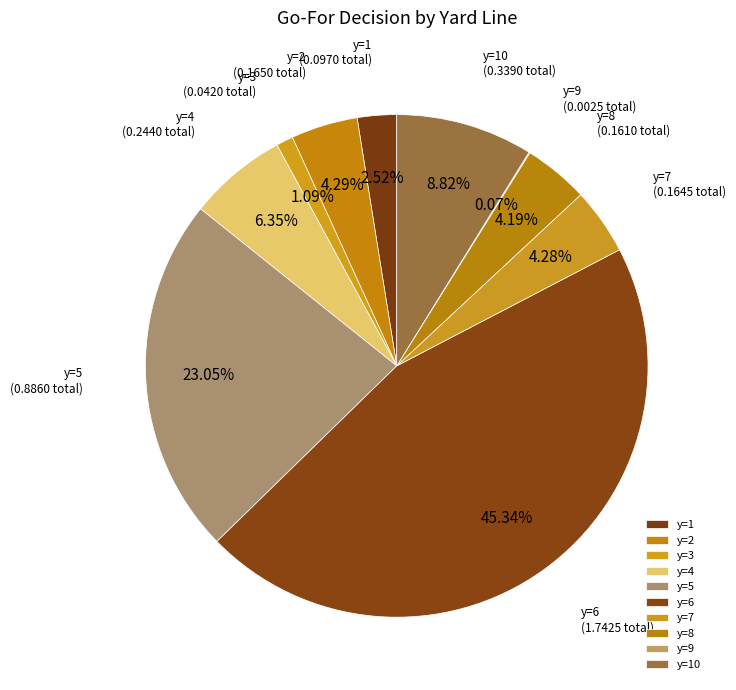

Does any single category account for the majority?

No